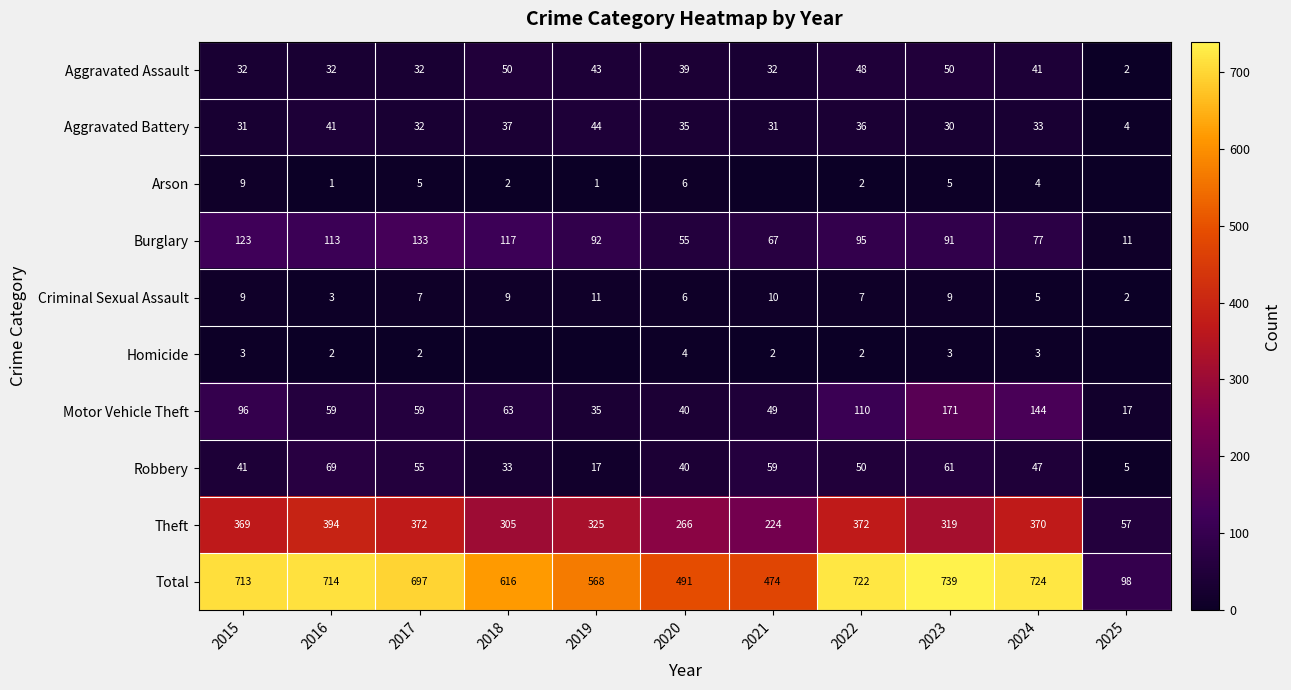

The value of Arson at 2018 is 2. True or false?

True